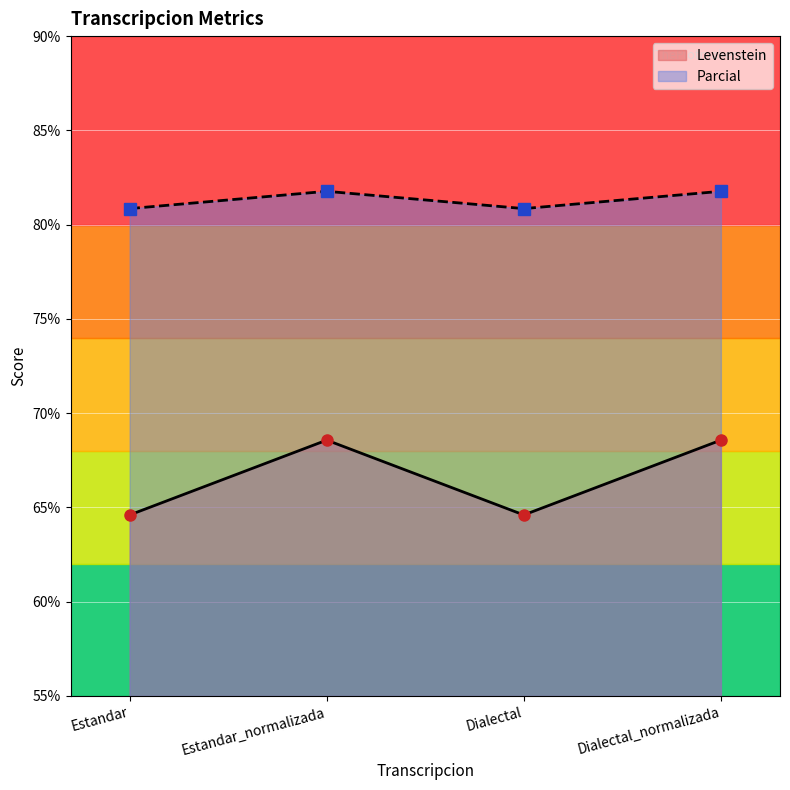

What is the label of the 4th point from the right?

Estandar